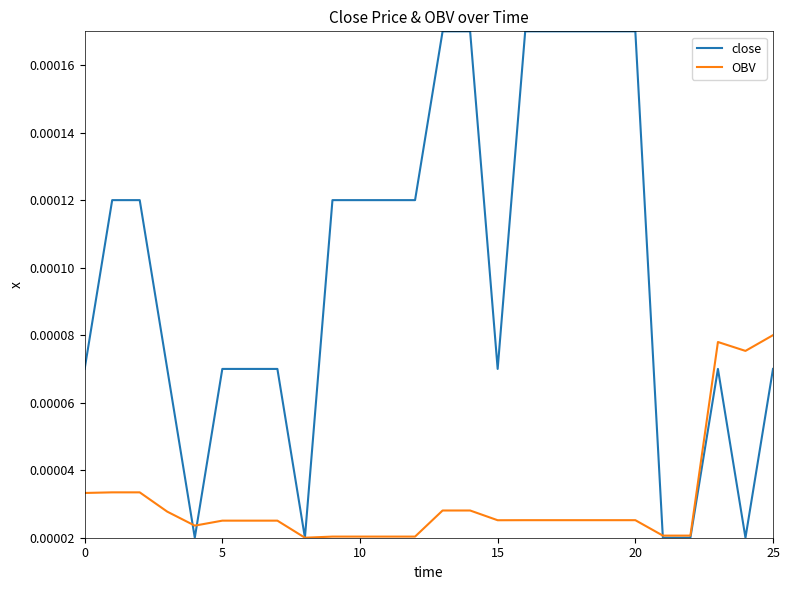

List the series in order of their peak value, lowest first.

OBV, close